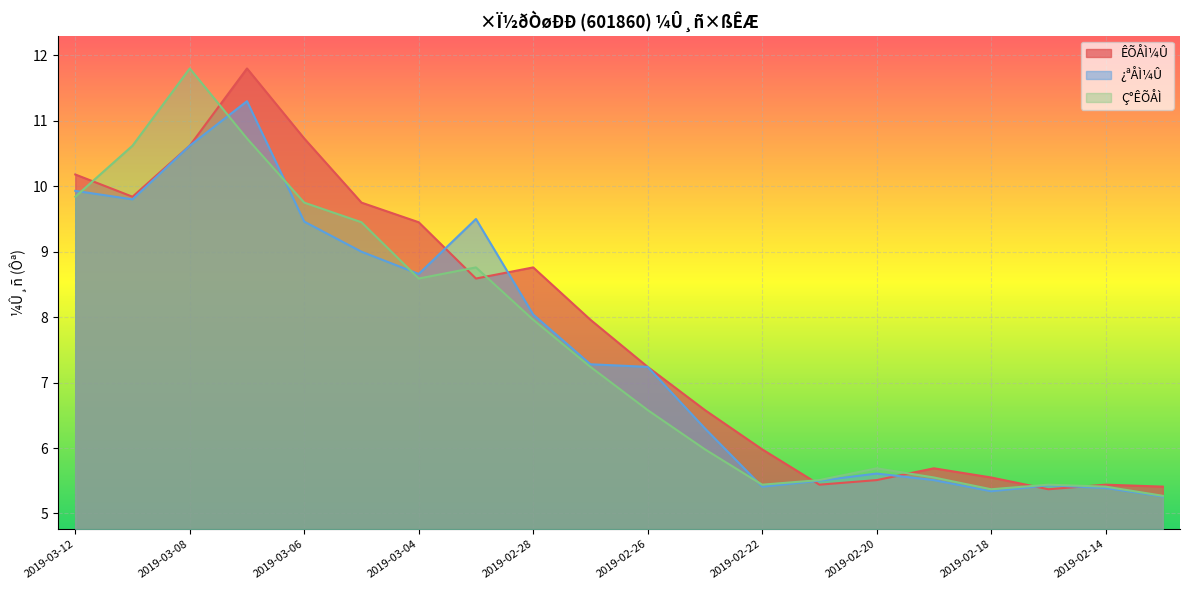

Which series has the largest total across all categories?

ÊÕÅÌ¼Û